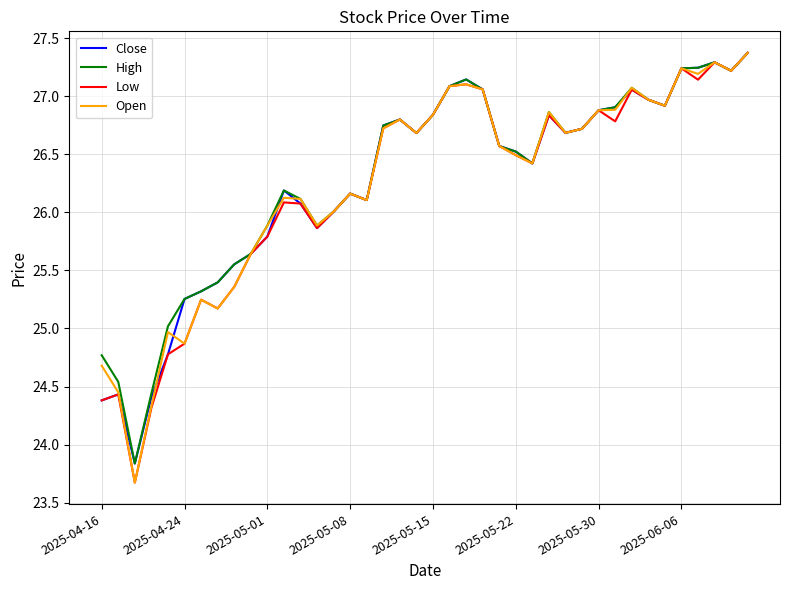

What is the highest value of the Open series?

27.4